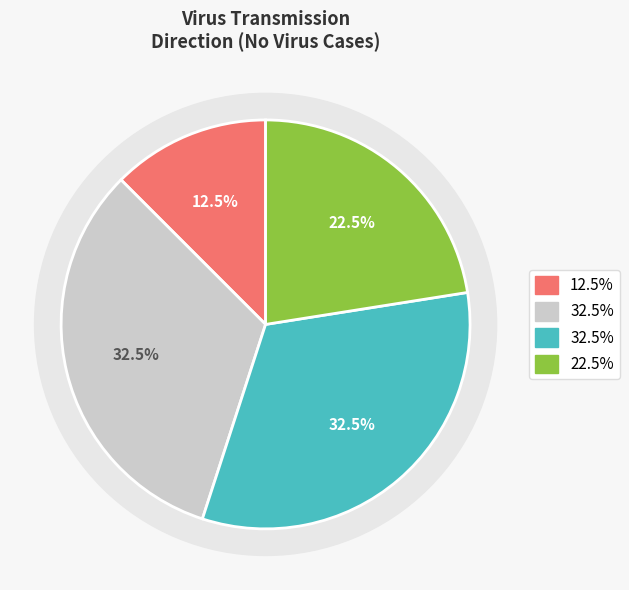

Is there a majority slice in this chart?

No